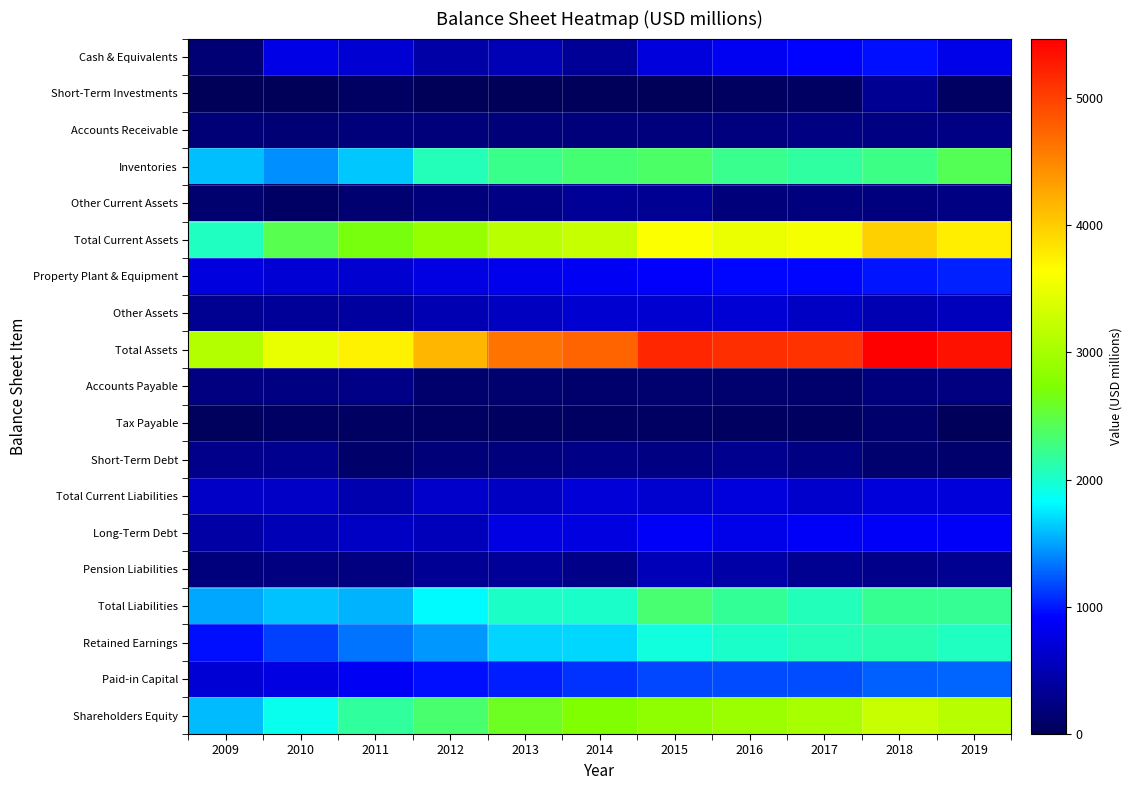

What is the spread (max minus min) of values at 2017?

5049